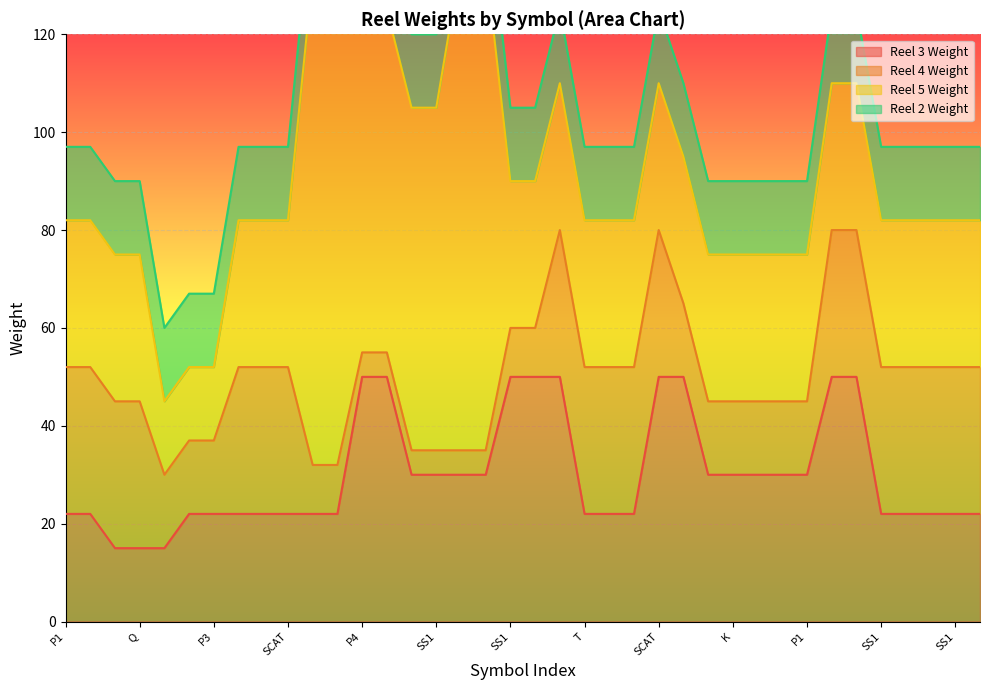

List the labels in order of Reel 2 Weight value, largest first.

P1, P1, P1, Q, Q, P3, P3, J, J, SCAT, K, K, P4, SS1, SS1, SS1, SS1, SS1, SS1, SS1, T, T, Q, P1, SCAT, P2, K, K, P2, K, P1, Q, SS1, SS1, SS1, SS1, SS1, SS1